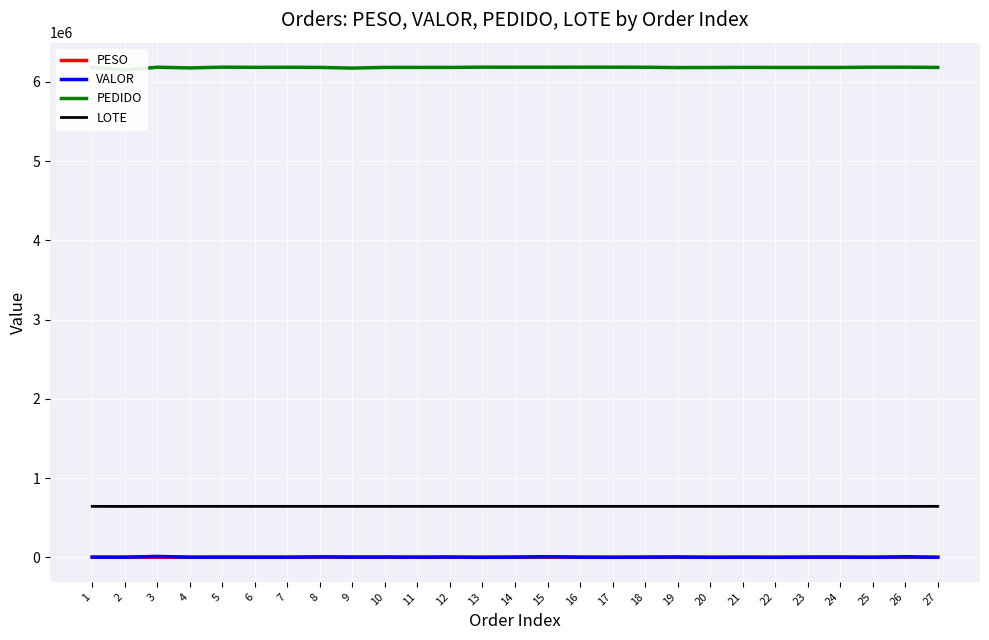

What is the difference between the second highest and minimum values in the LOTE series?

1068.0